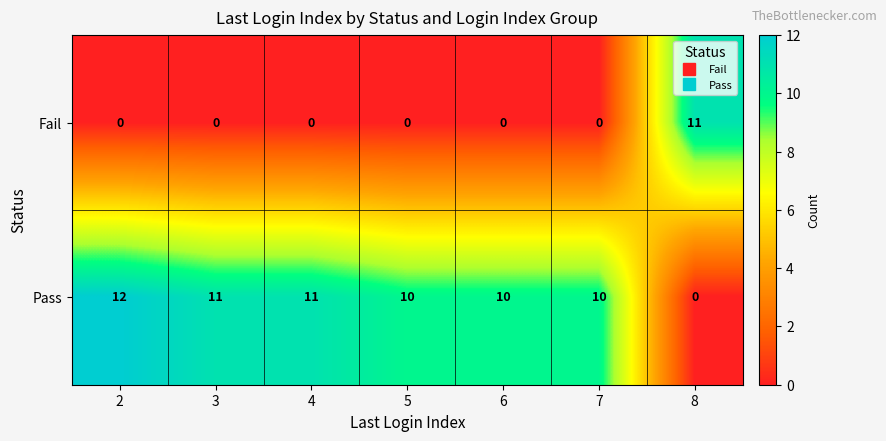

What value does the Pass series have at 4?

11